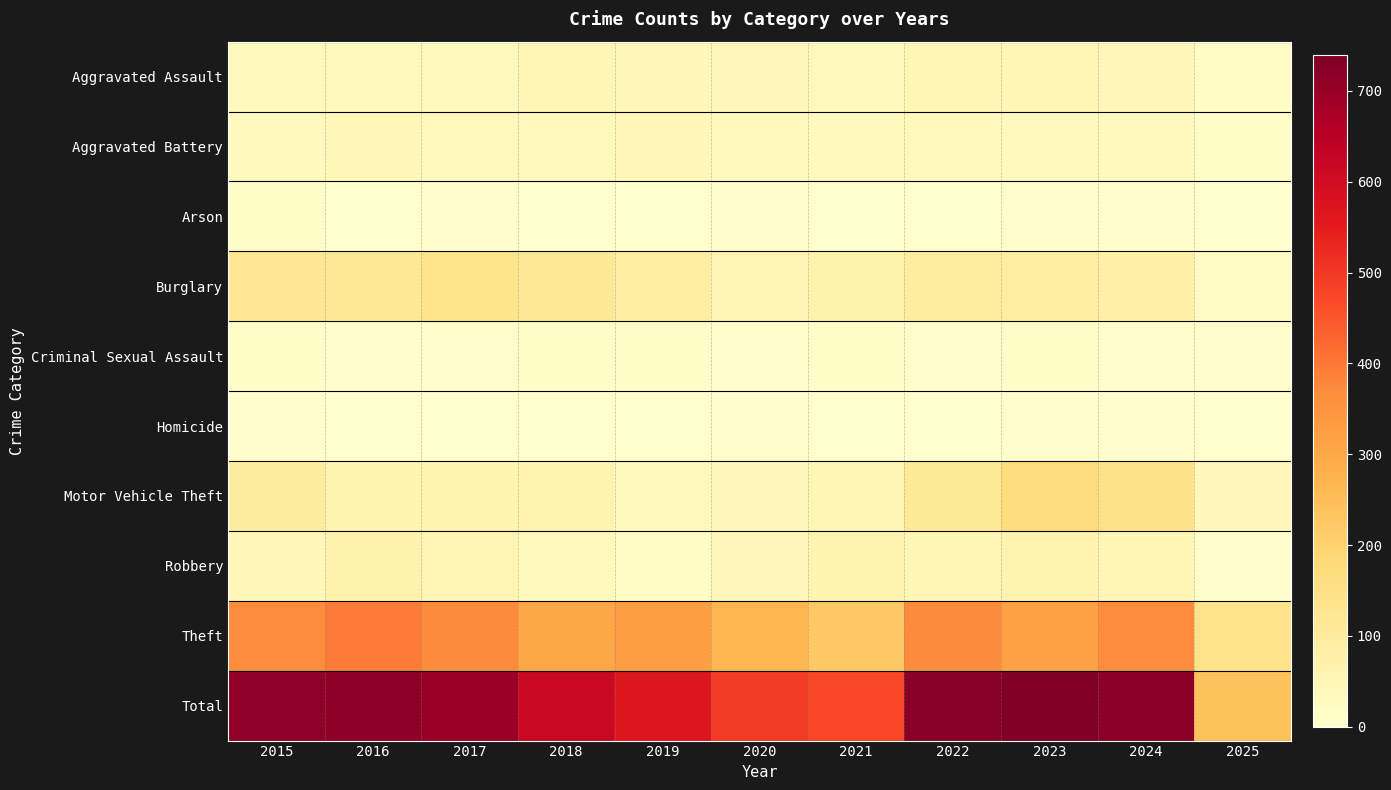

Reading right to left, extract all data points from this chart.

Aggravated Assault: 2025=16	2024=41	2023=50	2022=48	2021=32	2020=39	2019=43	2018=50	2017=32	2016=32	2015=32
Aggravated Battery: 2025=10	2024=31	2023=30	2022=36	2021=31	2020=35	2019=44	2018=37	2017=32	2016=41	2015=31
Arson: 2025=0	2024=4	2023=5	2022=2	2021=0	2020=6	2019=1	2018=2	2017=5	2016=1	2015=9
Burglary: 2025=23	2024=77	2023=91	2022=95	2021=67	2020=55	2019=92	2018=117	2017=133	2016=113	2015=123
Criminal Sexual Assault: 2025=4	2024=5	2023=9	2022=7	2021=10	2020=6	2019=11	2018=9	2017=7	2016=3	2015=9
Homicide: 2025=1	2024=3	2023=3	2022=2	2021=2	2020=4	2019=0	2018=0	2017=2	2016=2	2015=3
Motor Vehicle Theft: 2025=40	2024=143	2023=171	2022=110	2021=49	2020=40	2019=35	2018=63	2017=59	2016=59	2015=96
Robbery: 2025=8	2024=47	2023=61	2022=50	2021=59	2020=40	2019=17	2018=33	2017=55	2016=69	2015=41
Theft: 2025=136	2024=369	2023=319	2022=372	2021=224	2020=266	2019=325	2018=305	2017=372	2016=394	2015=369
Total: 2025=238	2024=720	2023=739	2022=722	2021=474	2020=491	2019=568	2018=616	2017=697	2016=714	2015=713